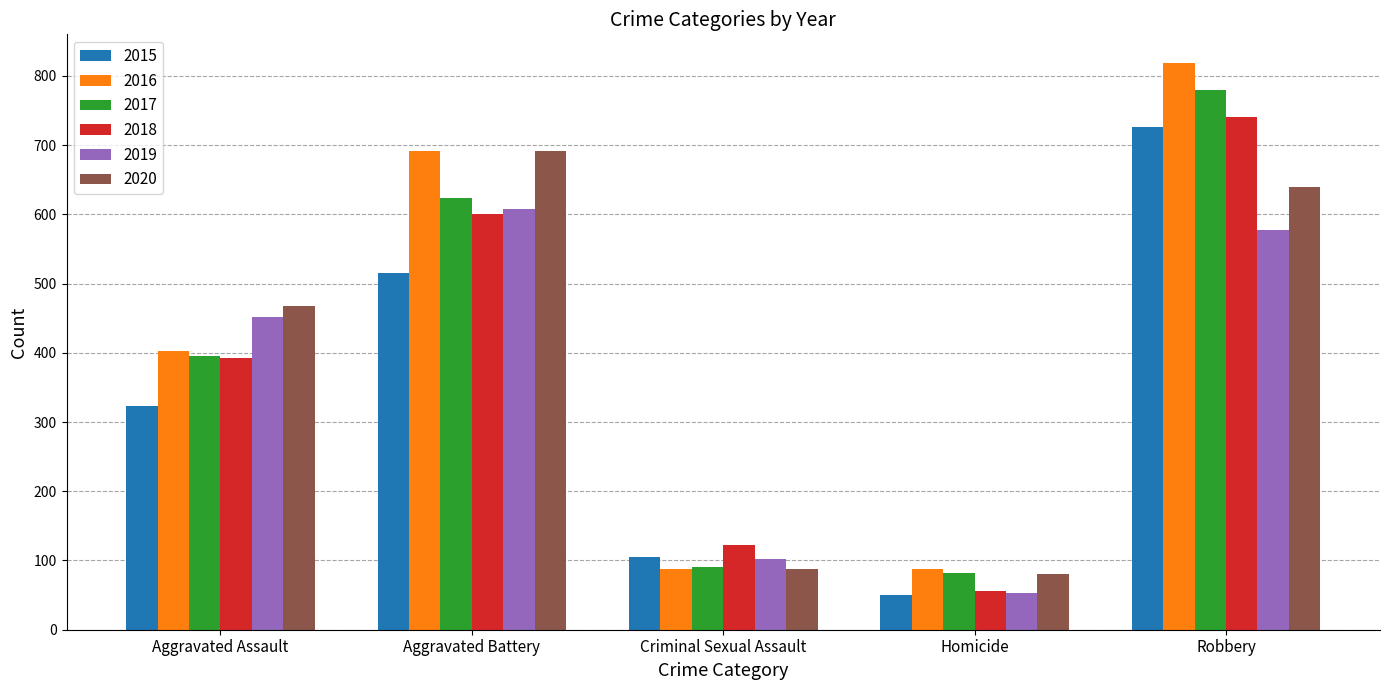

Reading left to right, list all the values displayed in this chart.

2015: Aggravated Assault=323	Aggravated Battery=515	Criminal Sexual Assault=105	Homicide=50	Robbery=726
2016: Aggravated Assault=402	Aggravated Battery=691	Criminal Sexual Assault=87	Homicide=87	Robbery=819
2017: Aggravated Assault=396	Aggravated Battery=623	Criminal Sexual Assault=90	Homicide=82	Robbery=780
2018: Aggravated Assault=392	Aggravated Battery=600	Criminal Sexual Assault=122	Homicide=56	Robbery=741
2019: Aggravated Assault=452	Aggravated Battery=608	Criminal Sexual Assault=102	Homicide=53	Robbery=577
2020: Aggravated Assault=468	Aggravated Battery=691	Criminal Sexual Assault=88	Homicide=81	Robbery=639